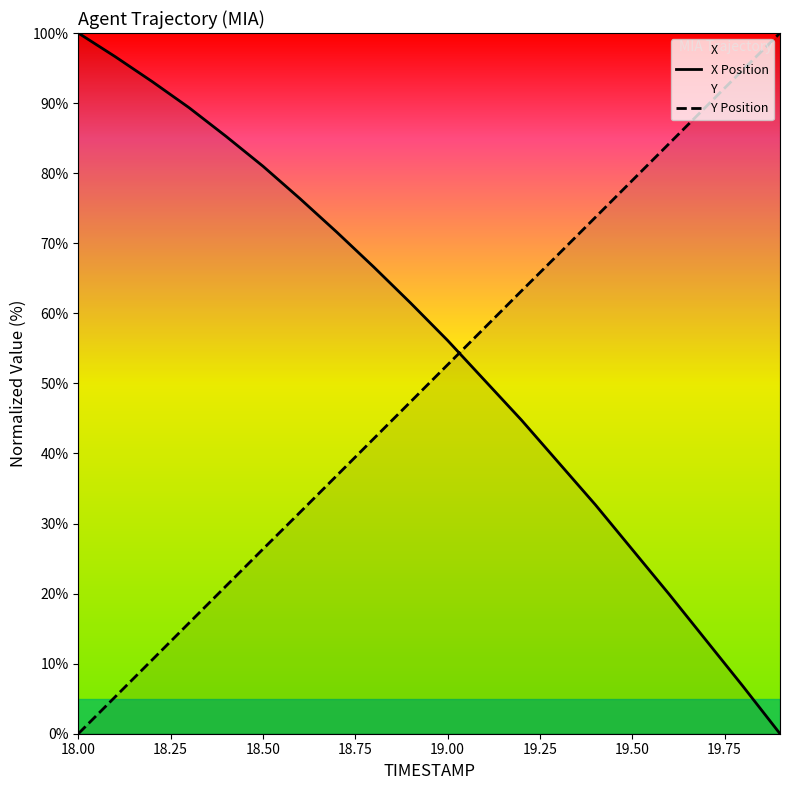

What is the difference between the maximum and minimum values in the X Position series?

100.0